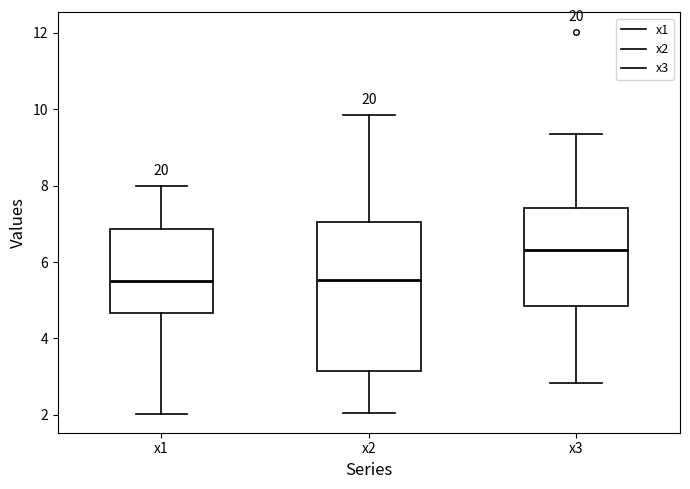

Reading left to right, transcribe this box plot: for each box, give where its median line is, the range the box spans, and where its two whiskers end, as read against the y-axis. The values are not printed on the chart, so give them approximately, as read against the axis.

x1: median 5.4, box 4.6 to 6.8, whiskers 2.0 to 8.0
x2: median 5.6, box 3.2 to 7.0, whiskers 2.0 to 9.8
x3: median 6.4, box 4.8 to 7.4, whiskers 2.8 to 9.4